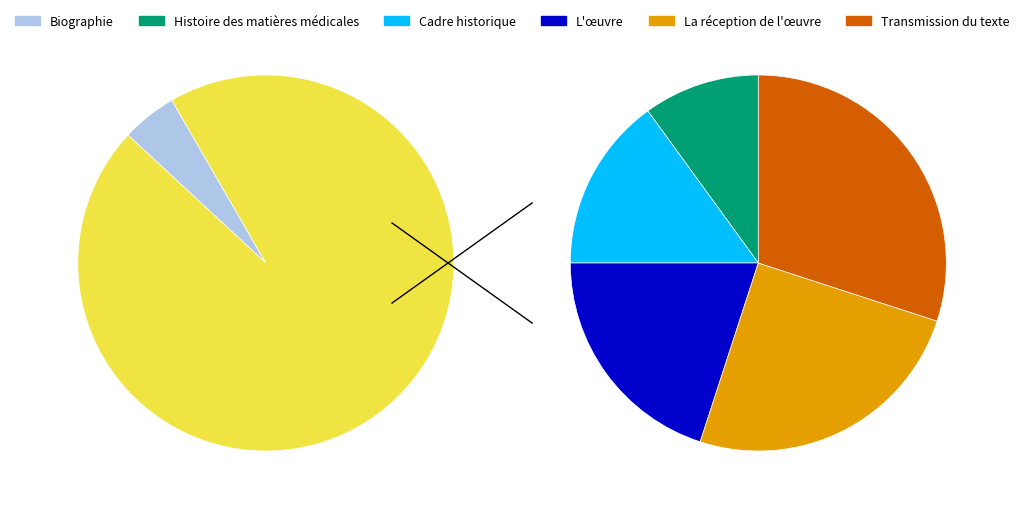

How many slices are in this pie chart?

6